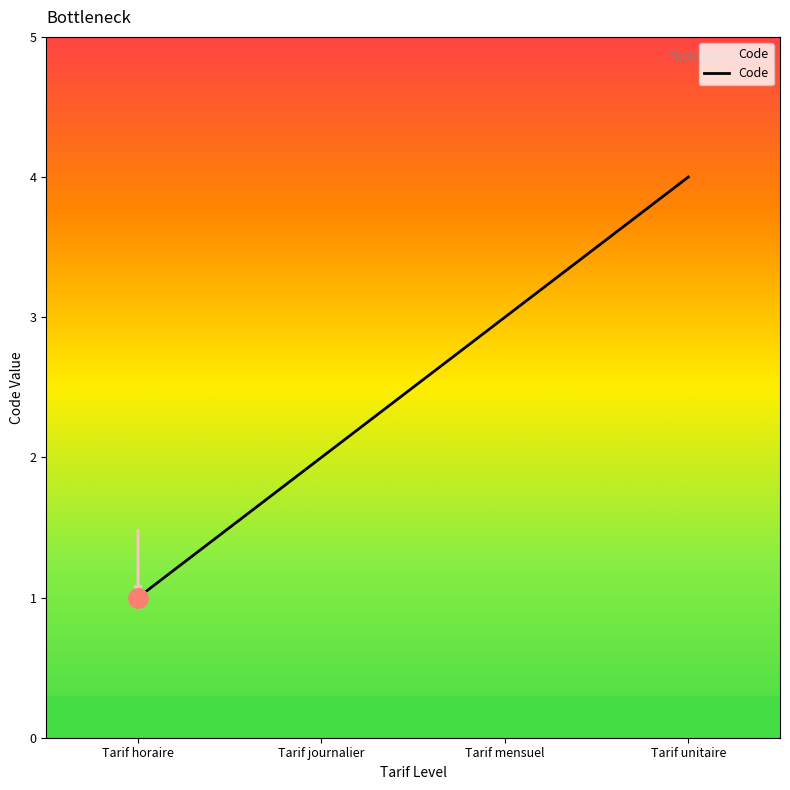

Which has a higher value, Tarif unitaire or Tarif horaire?

Tarif unitaire